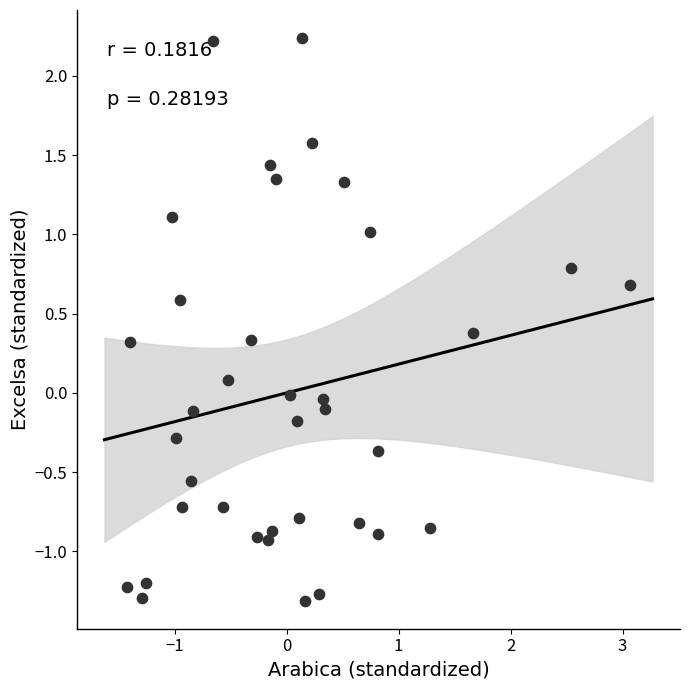

What is the range of X values (max minus min)?

4.5